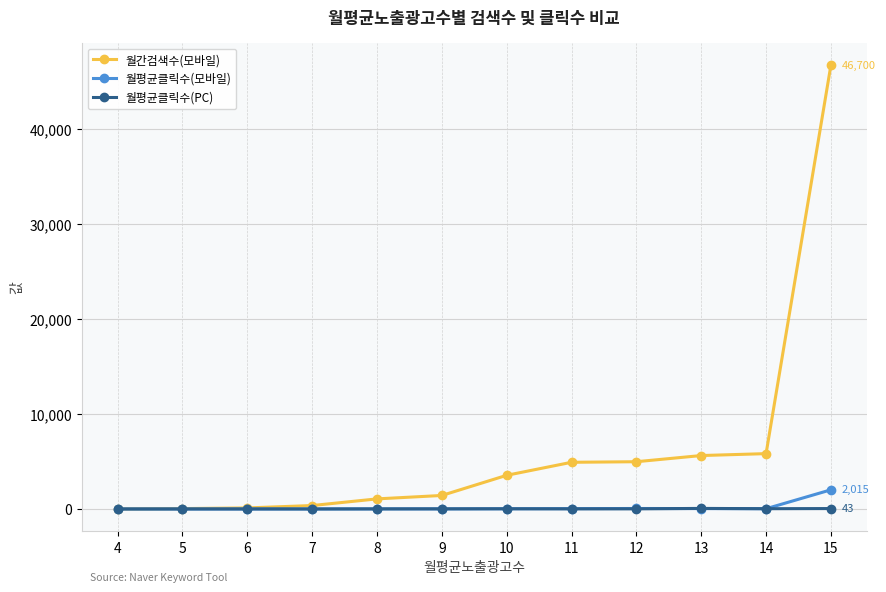

Which series changed the most between 11 and 15?

월간검색수(모바일)